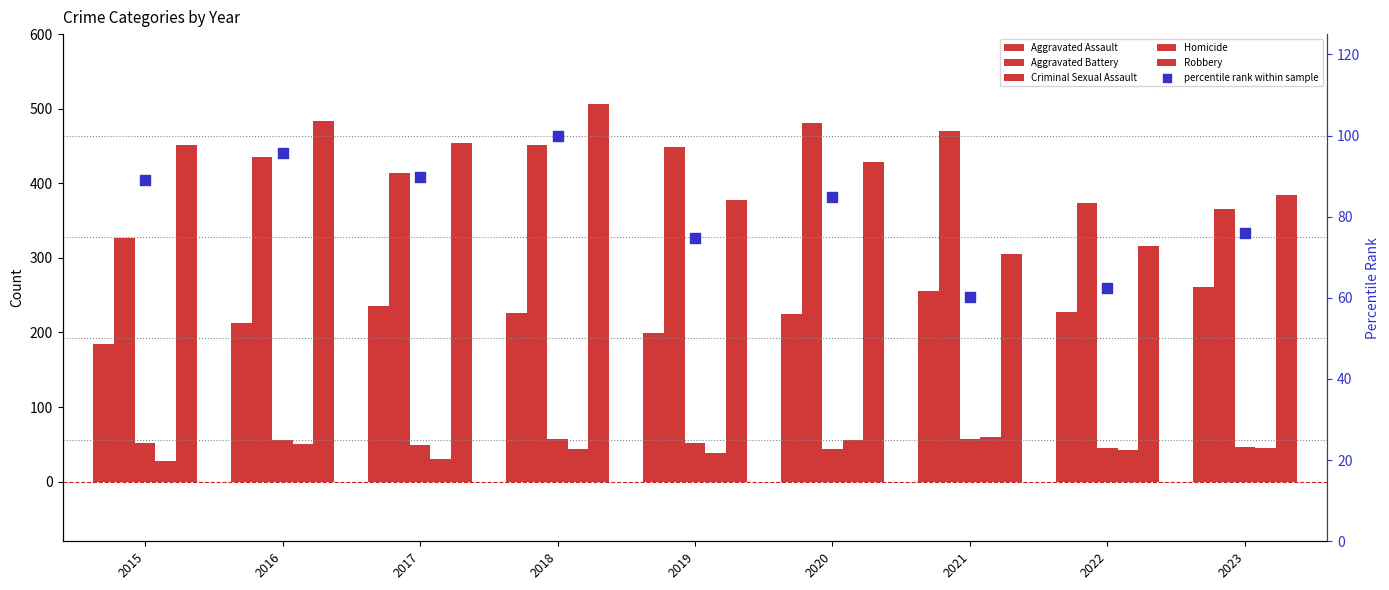

At how many categories does at least one series exceed 297?

9